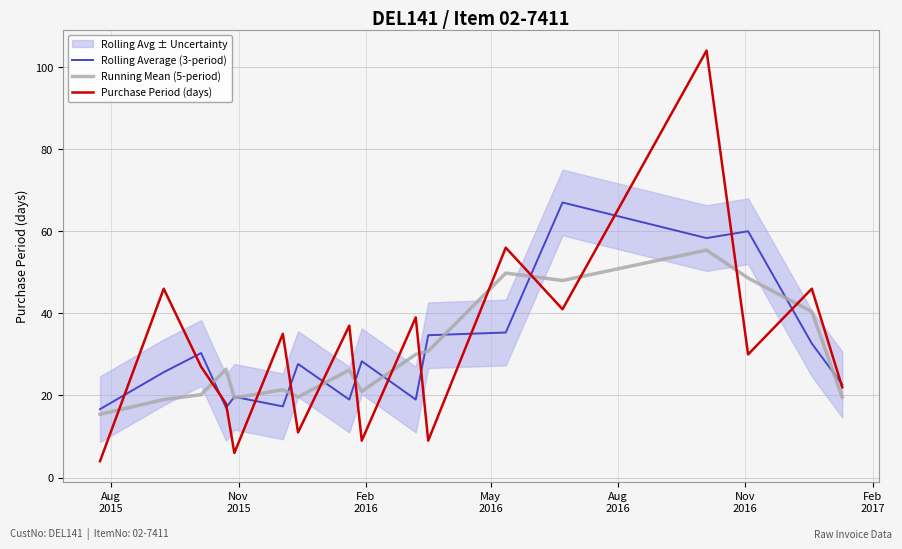

Rank the series by their average value, from highest to lowest.

Purchase Period (days), Rolling Average (3-period), Running Mean (5-period)